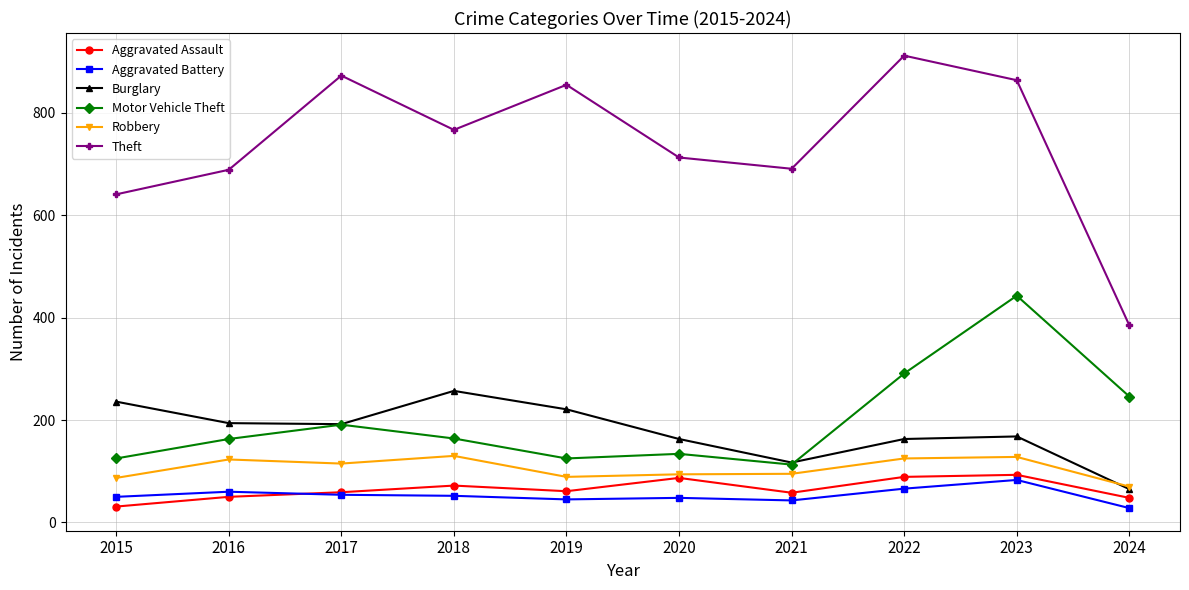

True or false: Theft and Robbery intersect in this chart.

False